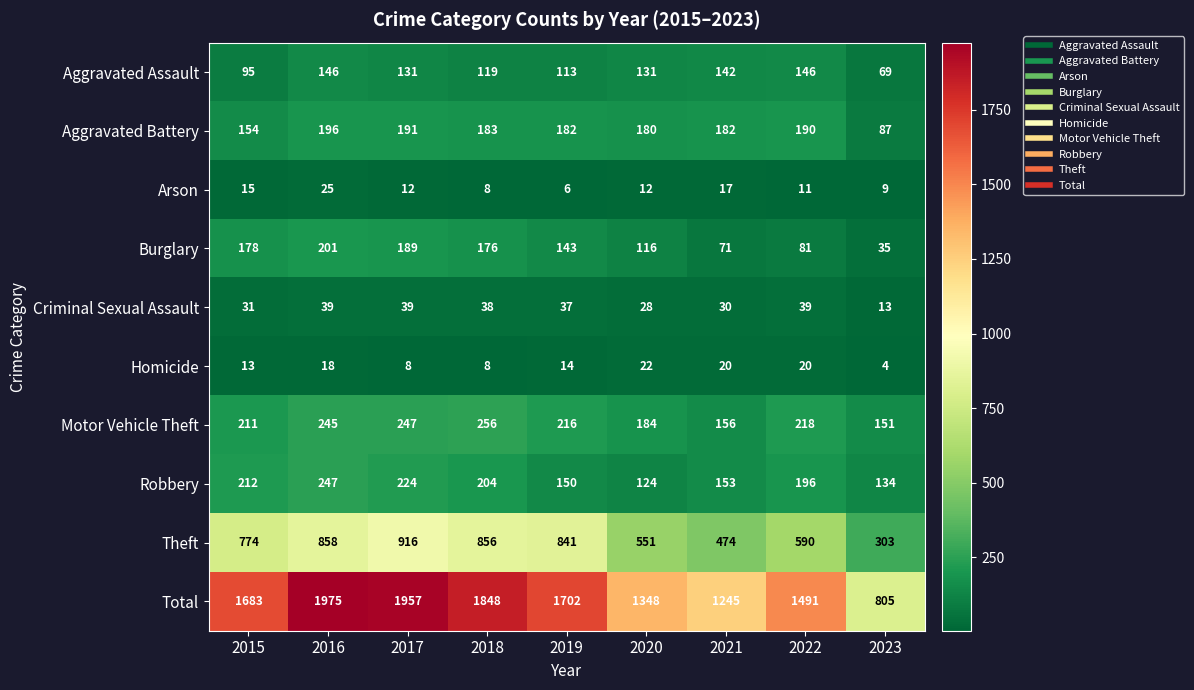

The Criminal Sexual Assault series shows 48 at 2019. True or false?

False